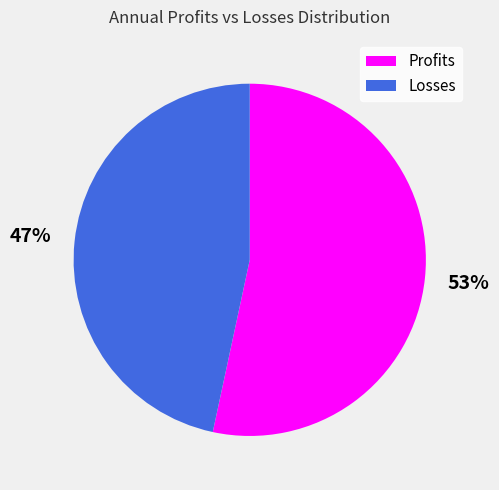

Which slice is the smallest?

Losses